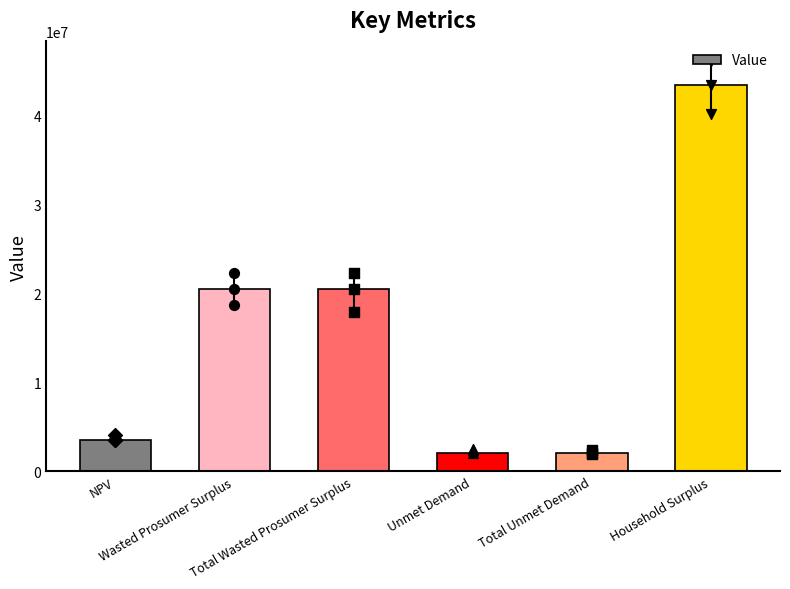

Which has a higher value, Total Unmet Demand or Unmet Demand?

Total Unmet Demand